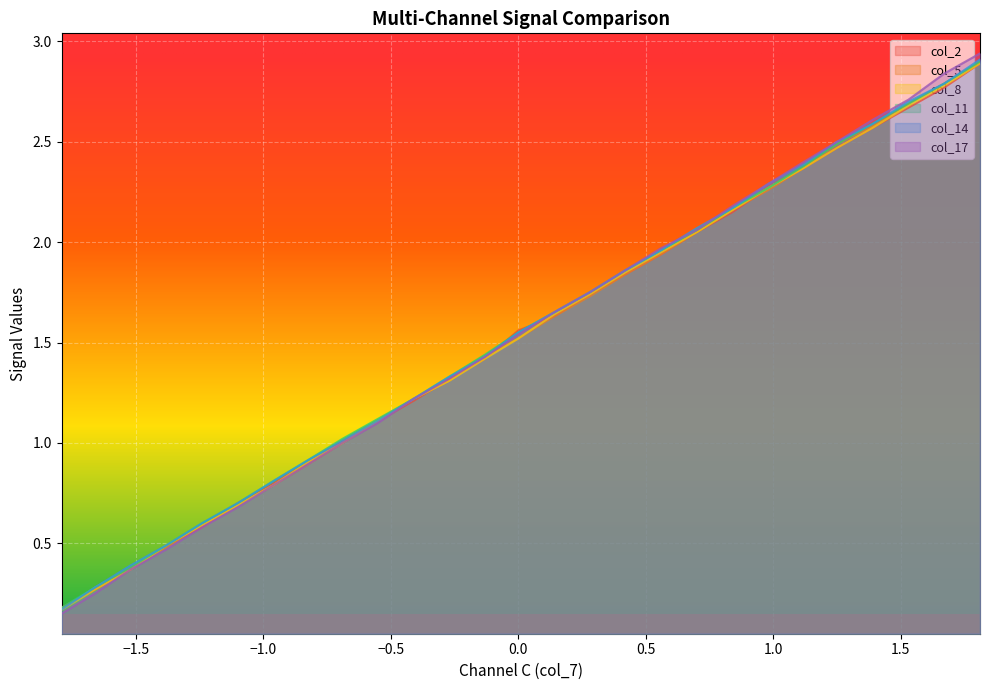

Which series has the largest total across all categories?

col_14